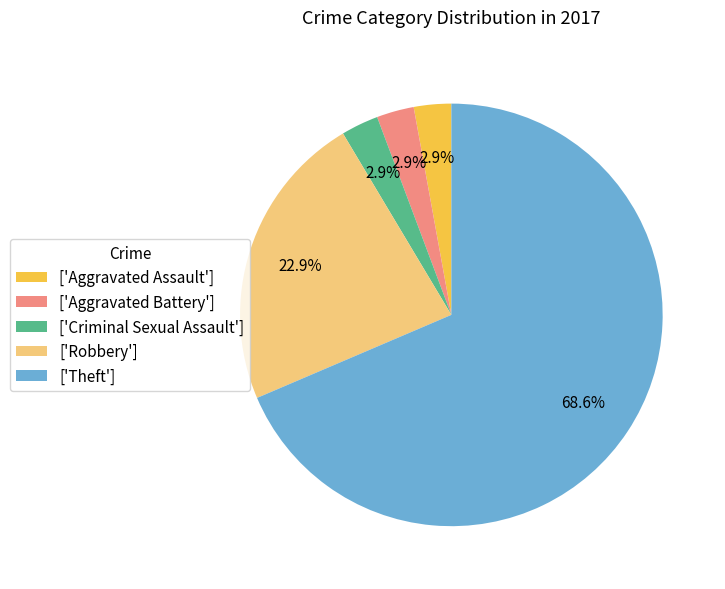

Which slice represents more than half of the pie?

['Theft']